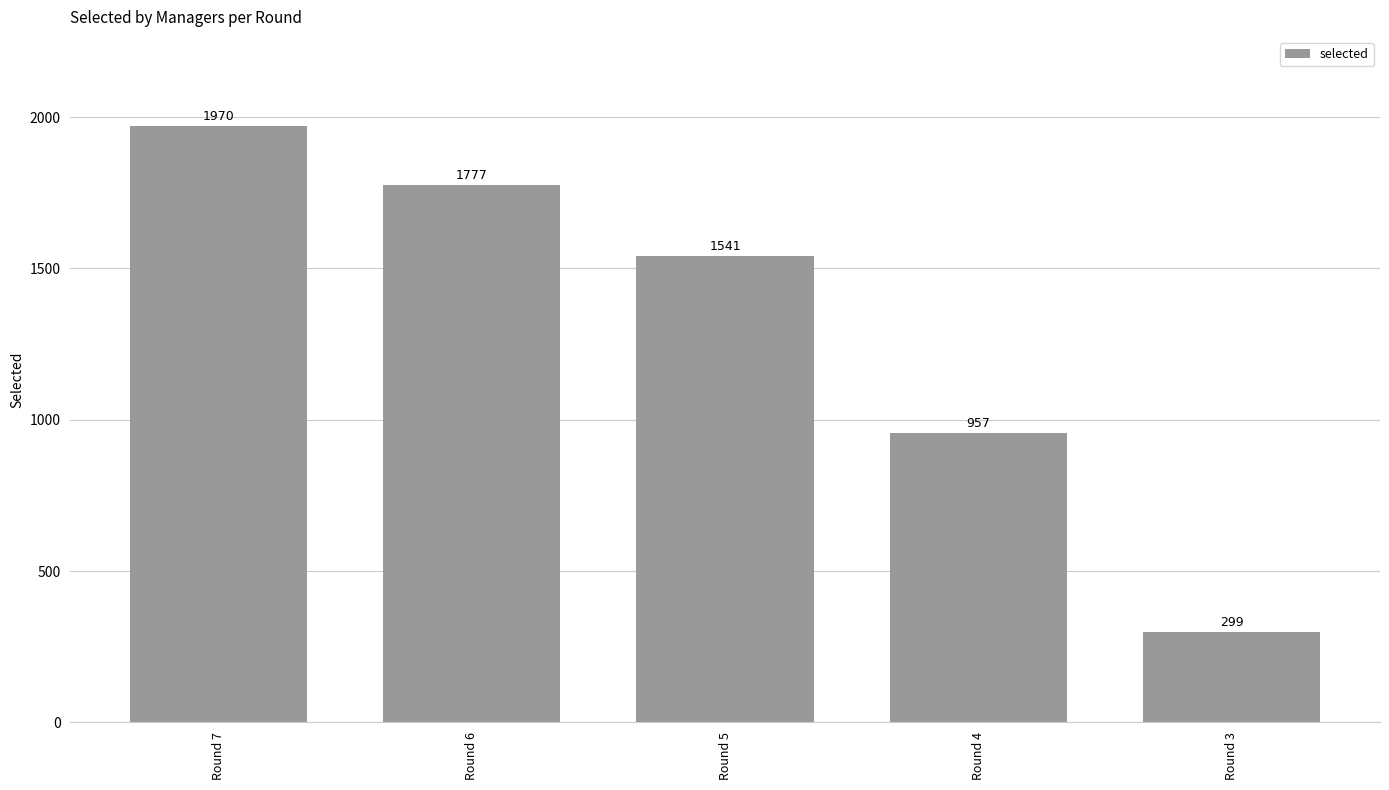

List the labels in order of value, smallest first.

Round 3, Round 4, Round 5, Round 6, Round 7